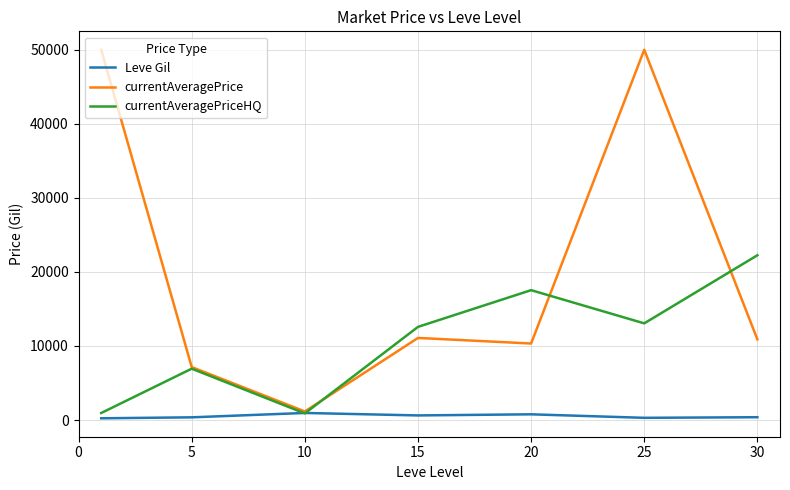

Which series has the largest total across all categories?

currentAveragePrice